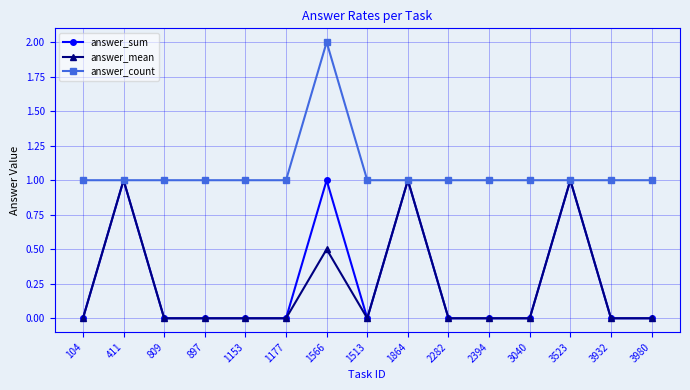

What is the highest value of the answer_sum series?

1.0